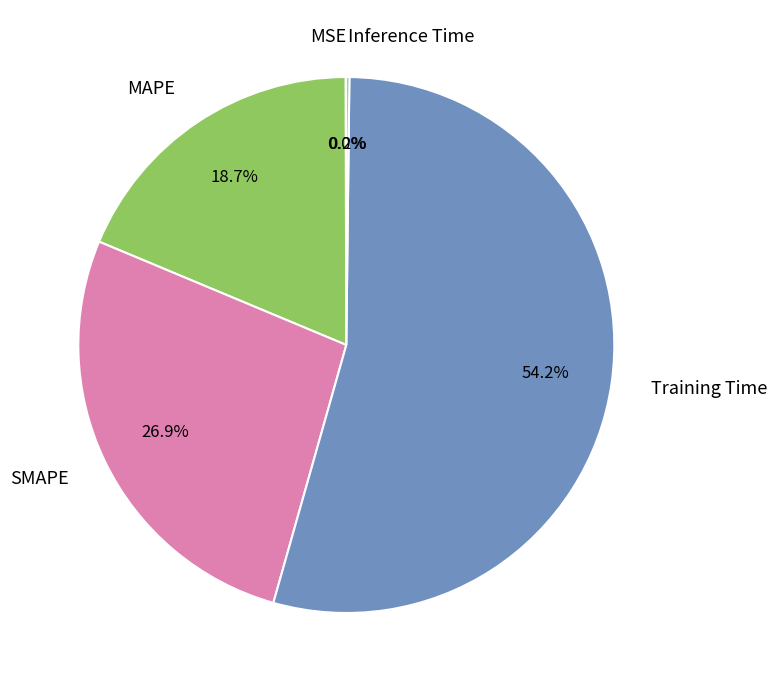

Does any single category account for the majority?

Yes